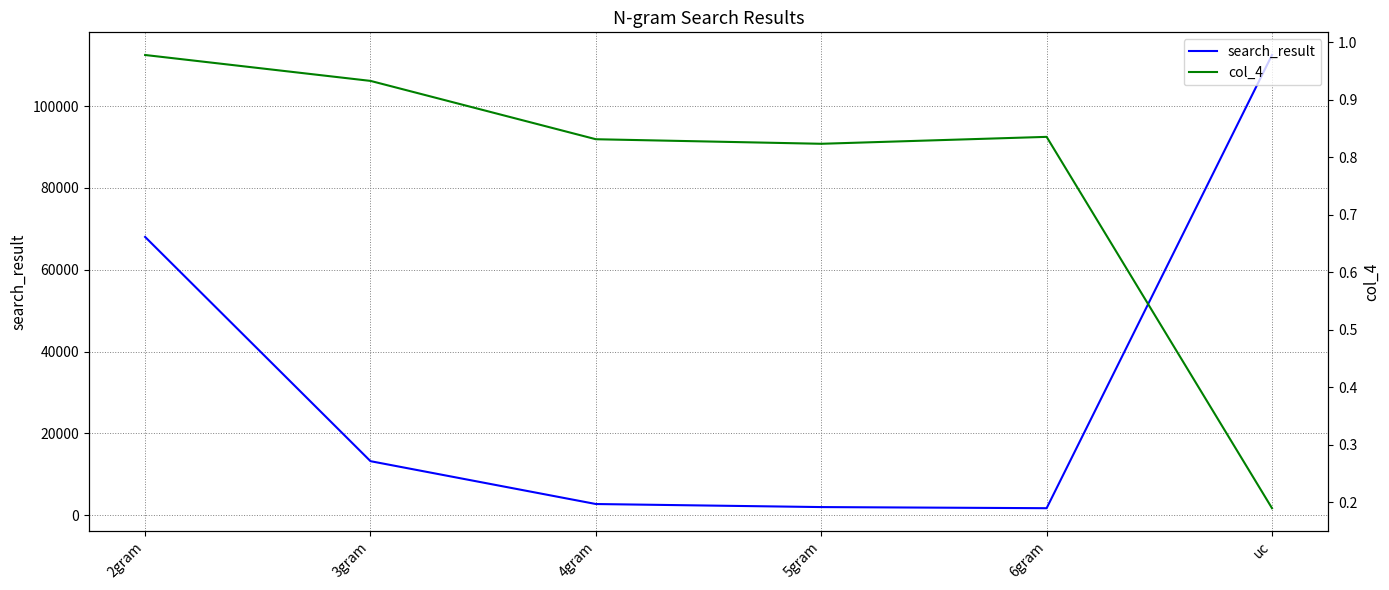

Which label corresponds to the largest value in the chart?

uc